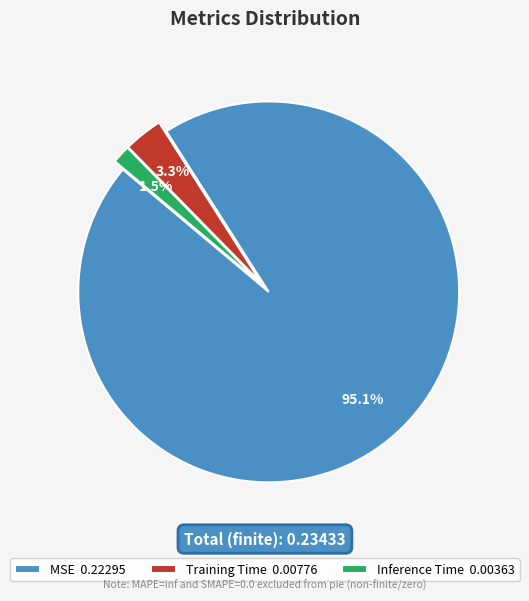

Between Inference Time and Training Time, which is larger?

Training Time